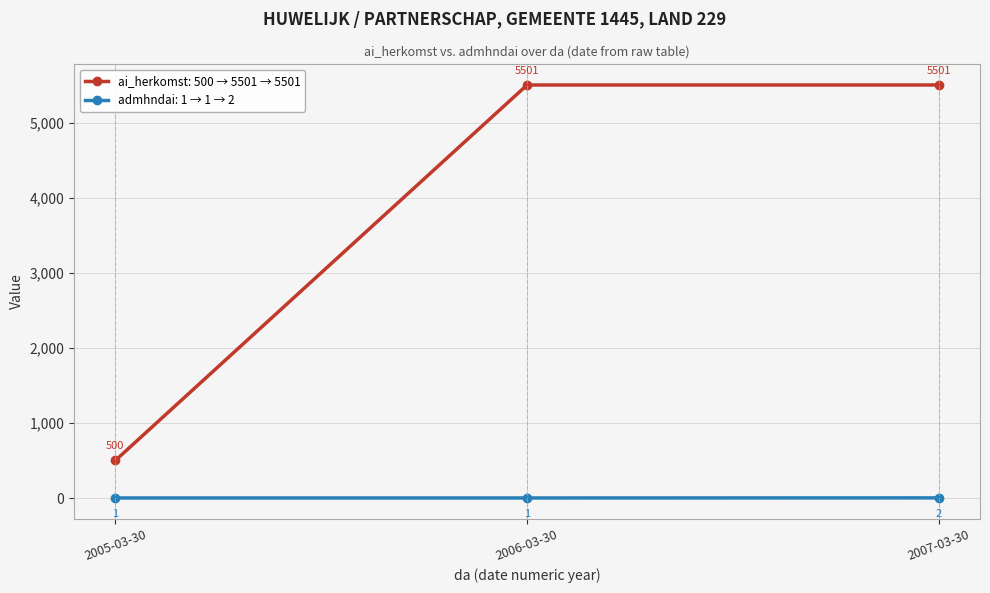

Reading left to right, list all the values displayed in this chart.

ai_herkomst: 500 → 5501 → 5501: 2005-03-30=500	2006-03-30=5501	2007-03-30=5501
admhndai: 1 → 1 → 2: 2005-03-30=1	2006-03-30=1	2007-03-30=2